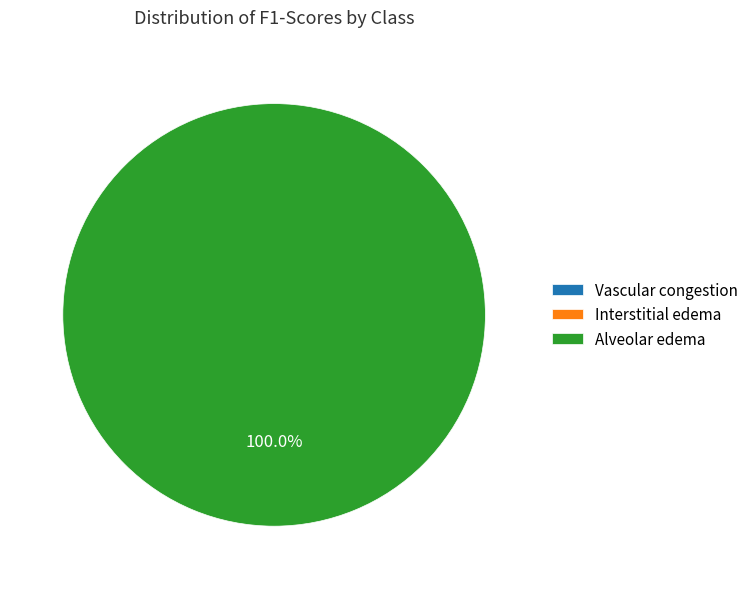

Between Alveolar edema and Vascular congestion, which is larger?

Alveolar edema